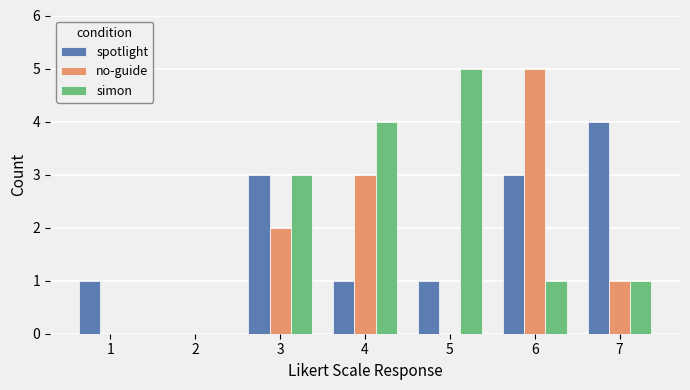

Reading right to left, extract all data points from this chart.

spotlight: 7=4	6=3	5=1	4=1	3=3	2=0	1=1
no-guide: 7=1	6=5	5=0	4=3	3=2	2=0	1=0
simon: 7=1	6=1	5=5	4=4	3=3	2=0	1=0